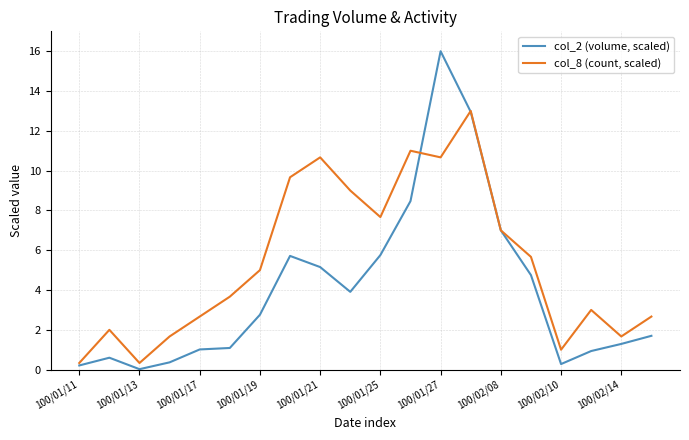

What is the maximum value shown in the chart?

16.0